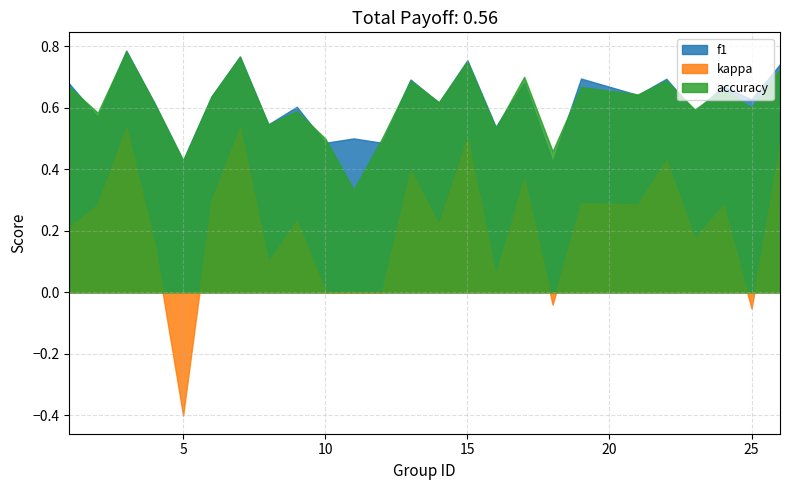

How many categories are shown in the chart?

25